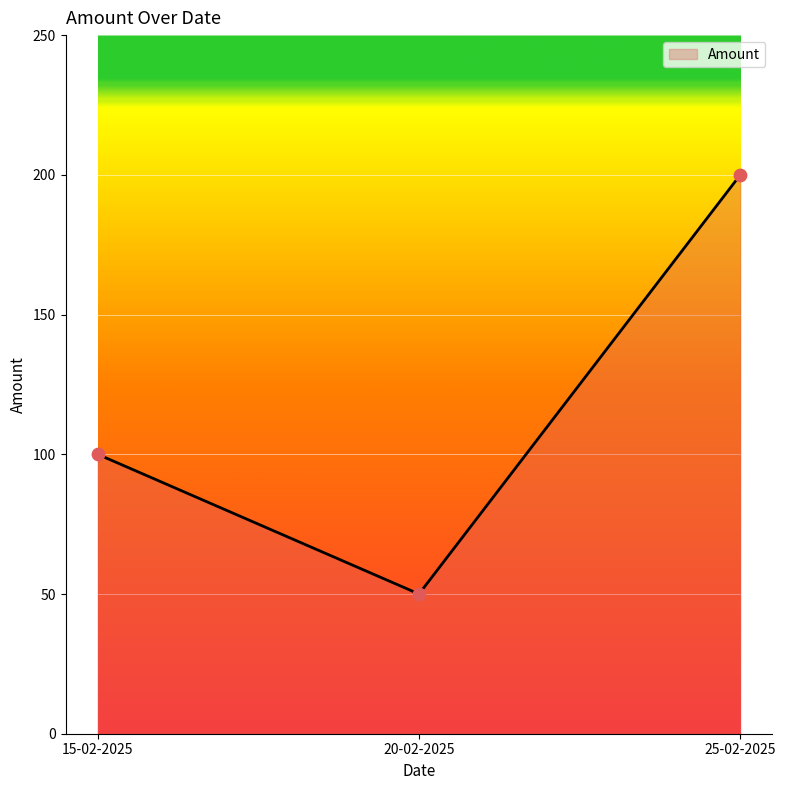

What is the ratio of the value at 20-02-2025 to the value at 15-02-2025?

0.5